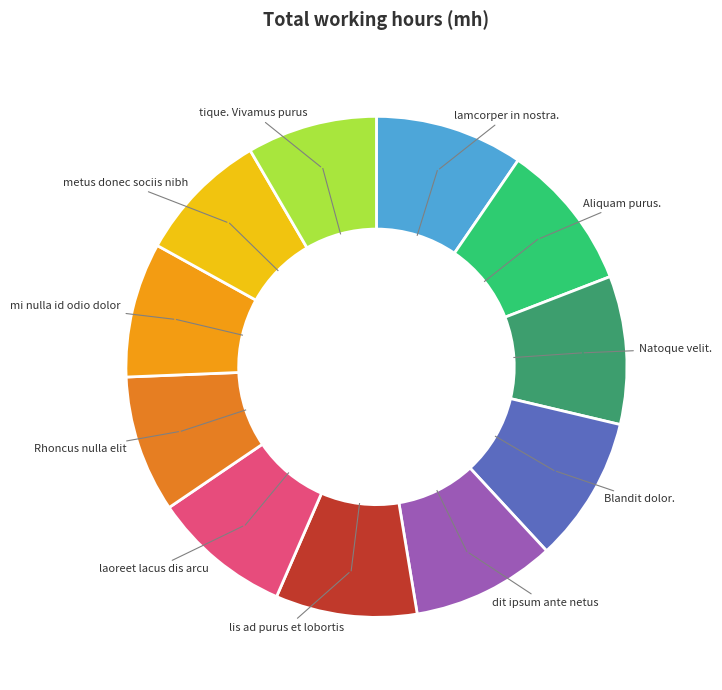

Approximately how many times larger is the value at Blandit dolor. compared to lis ad purus et lobortis?

1.0